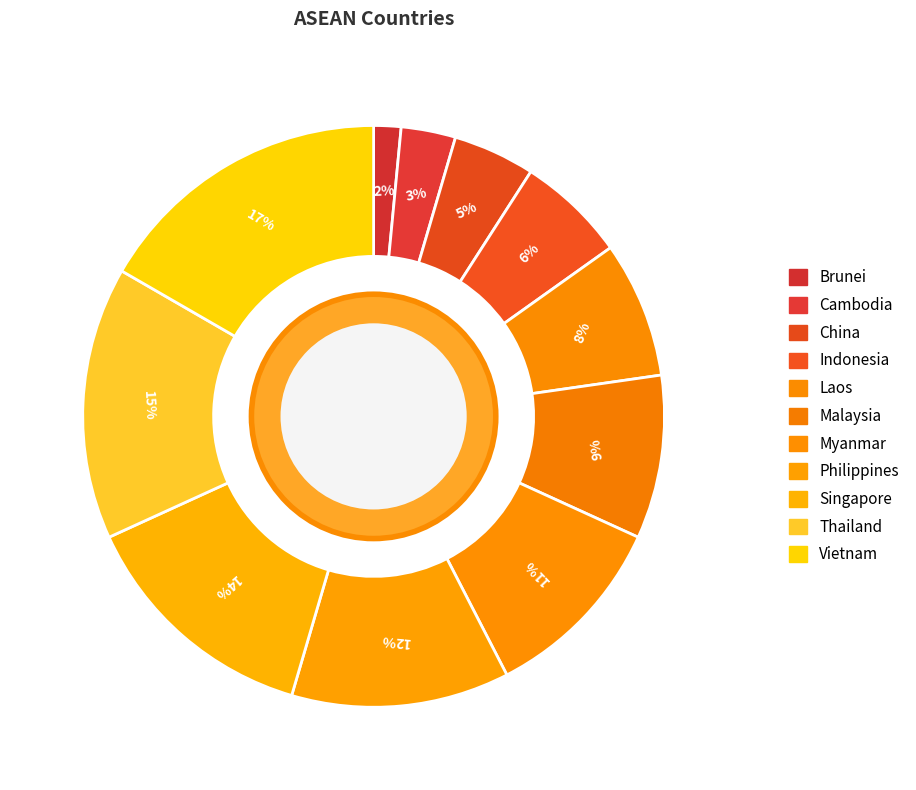

What percentage is the Laos slice, to the nearest percent?

8%